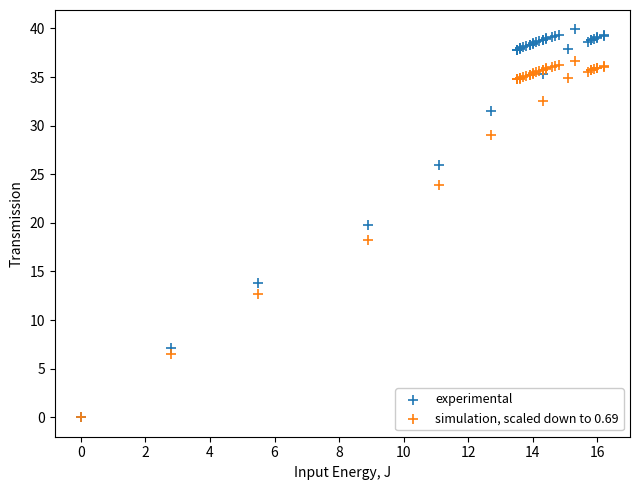

Which series has the largest Y range (max minus min)?

experimental